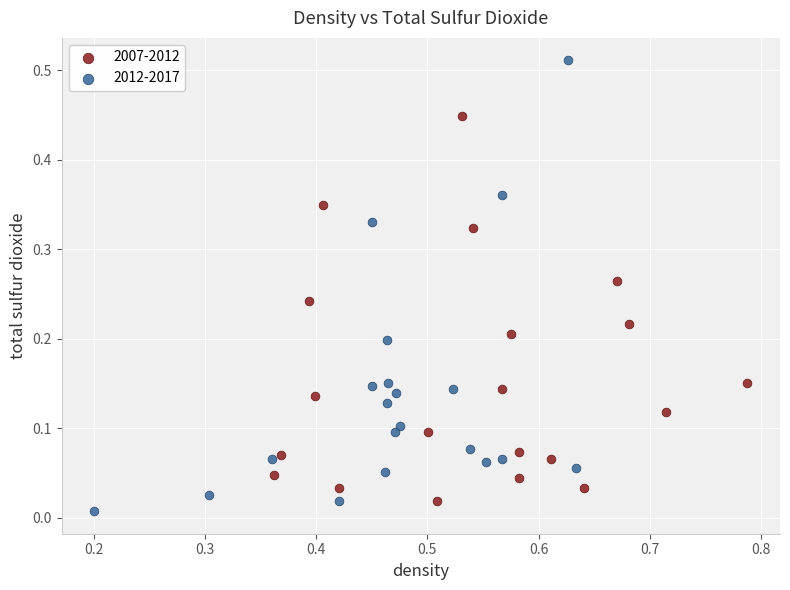

Which series reaches the maximum Y coordinate?

2012-2017